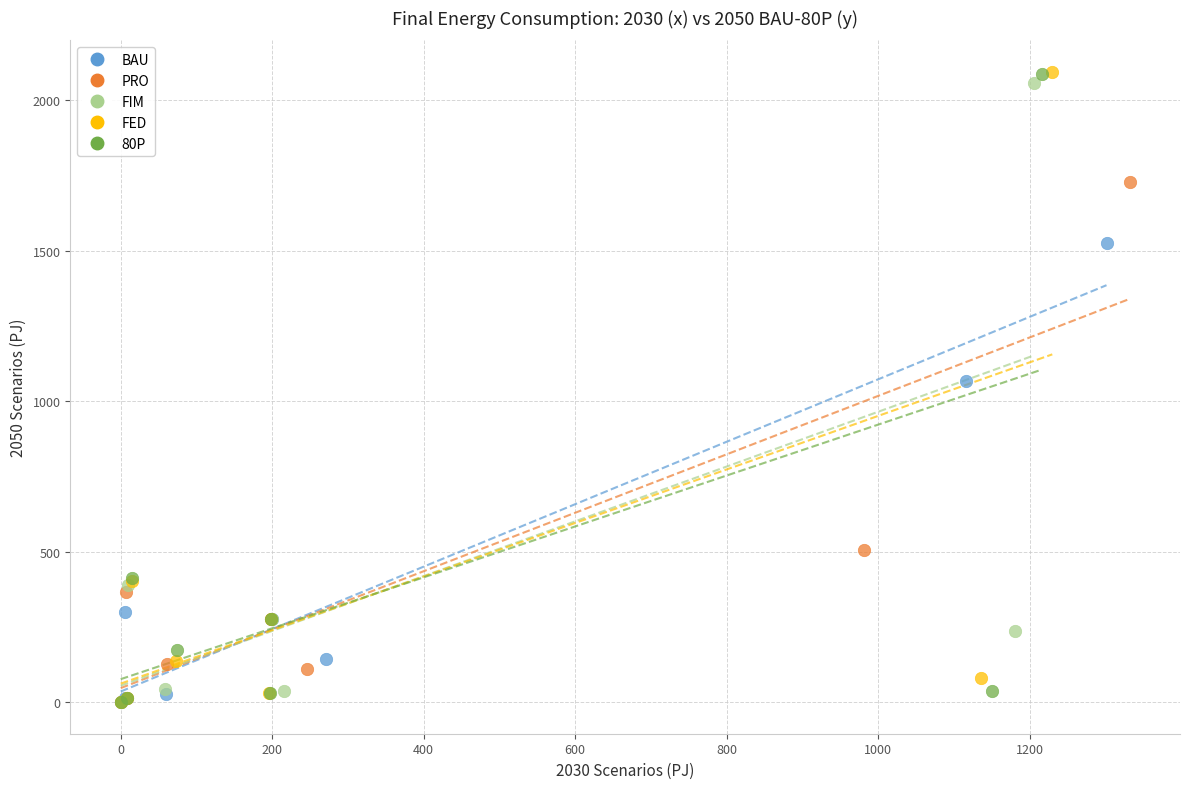

Which series has the widest spread of Y values?

FED